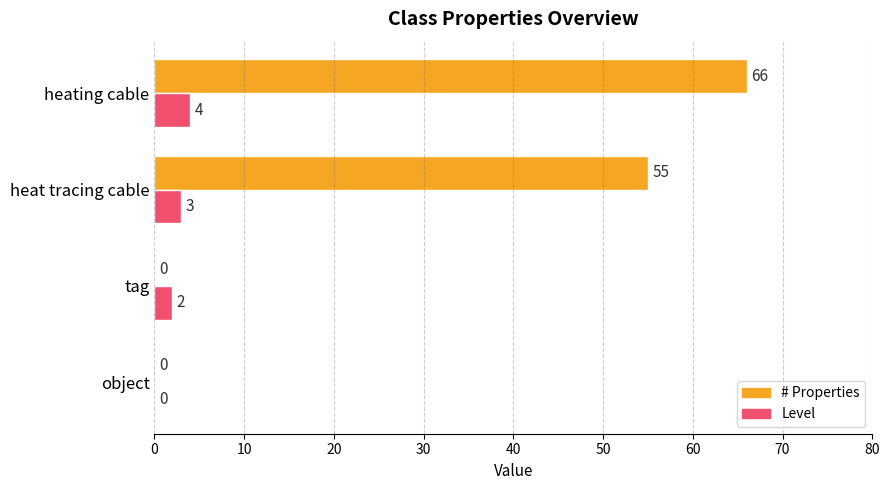

How many # Properties values are between 0 and 66?

4